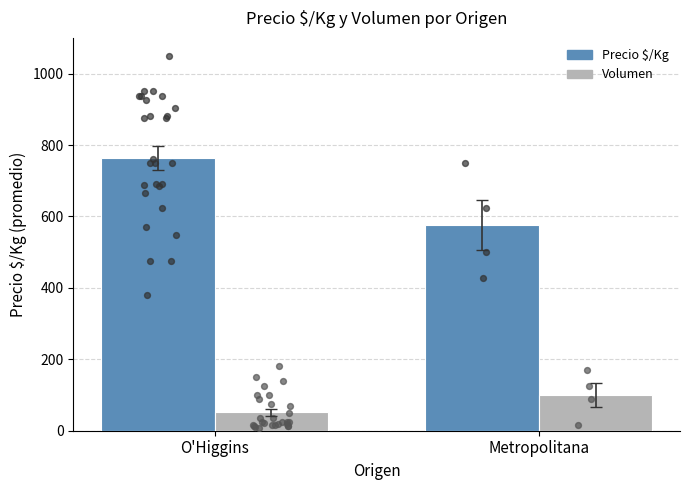

Which series reaches the minimum Y coordinate?

Volumen